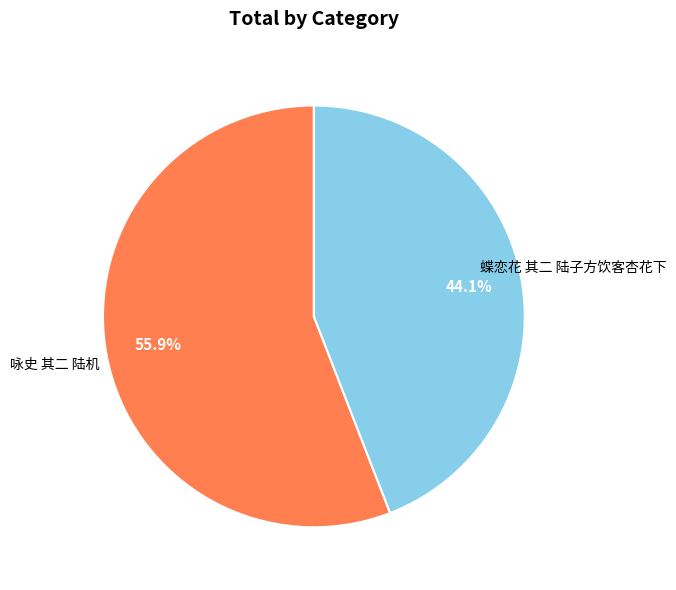

What percentage is NOT represented by 咏史 其二 陆机?

44.1%